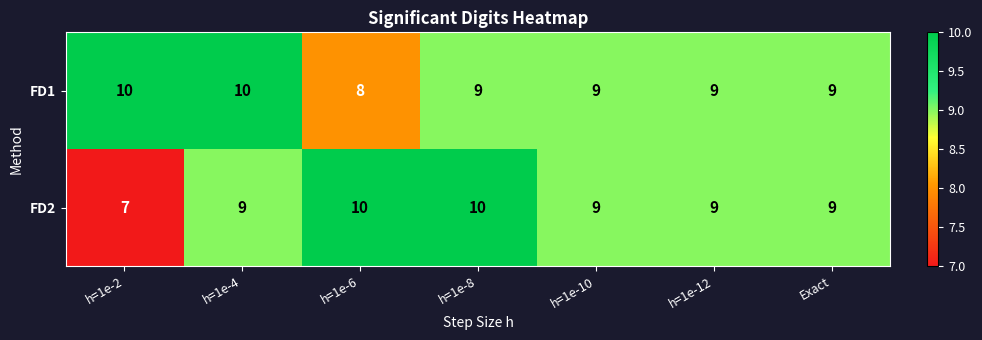

The FD1 series shows 14 at h=1e-10. True or false?

False